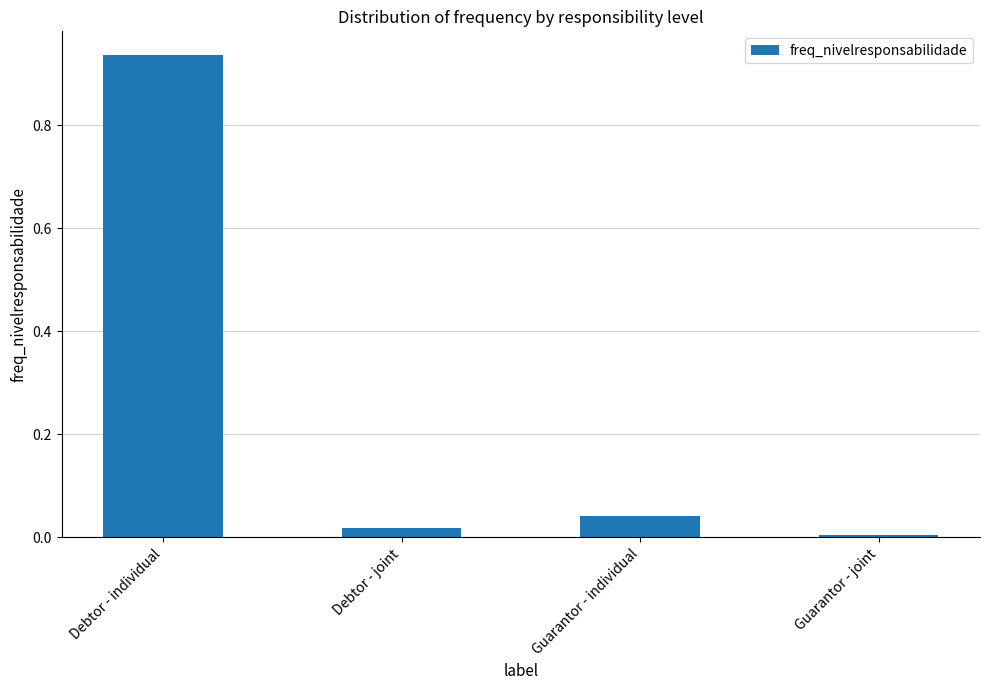

List the labels in order of value, smallest first.

Guarantor - joint, Debtor - joint, Guarantor - individual, Debtor - individual